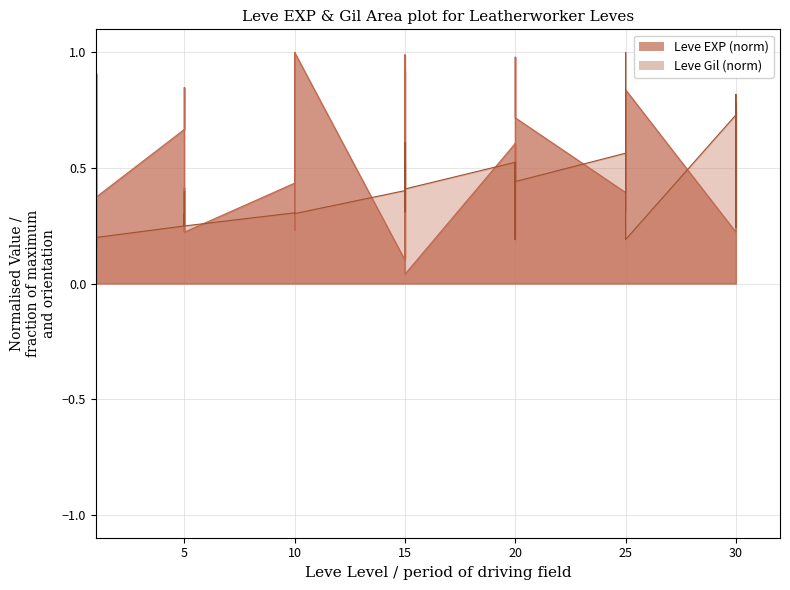

What value does the Leve EXP series have at 15?

0.1